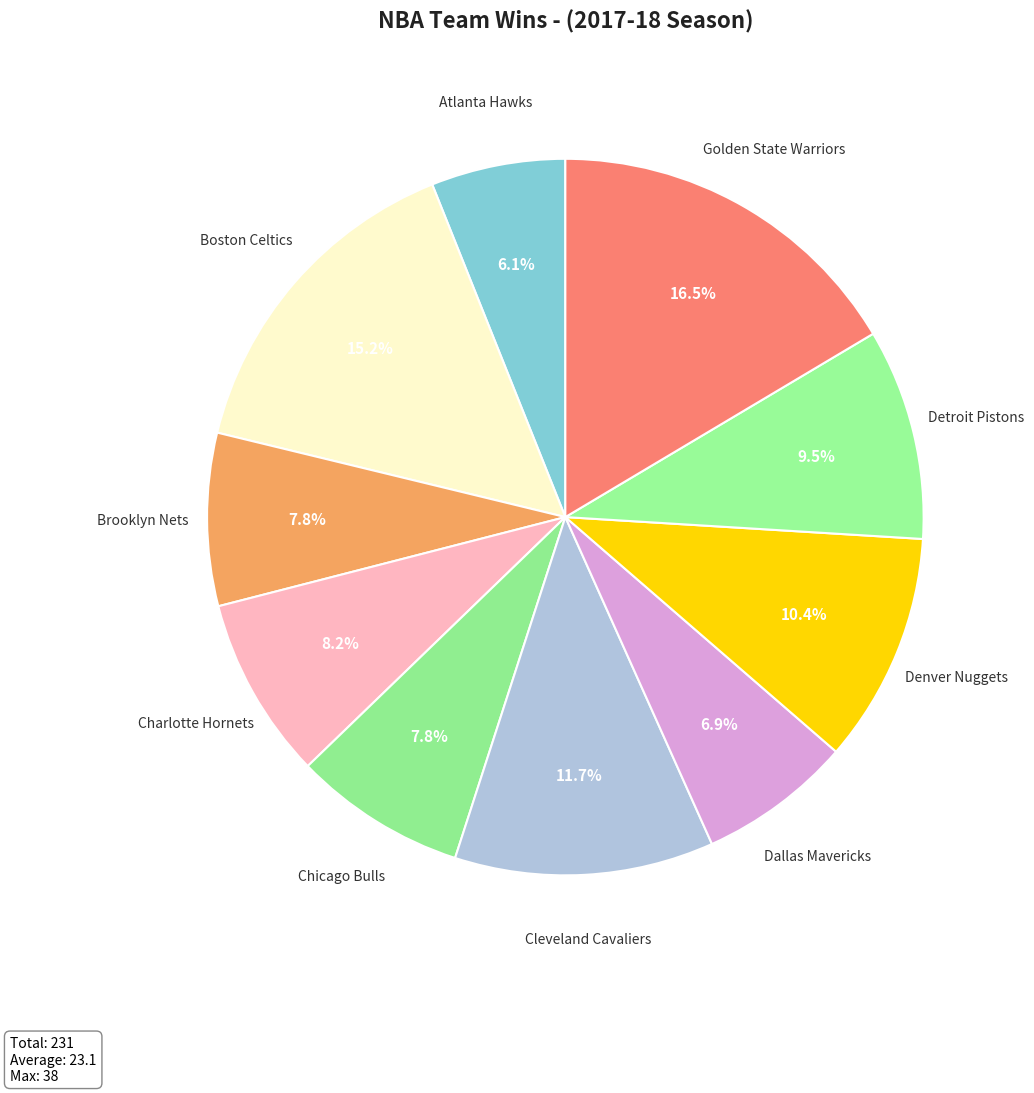

Count the number of slices in the pie.

10